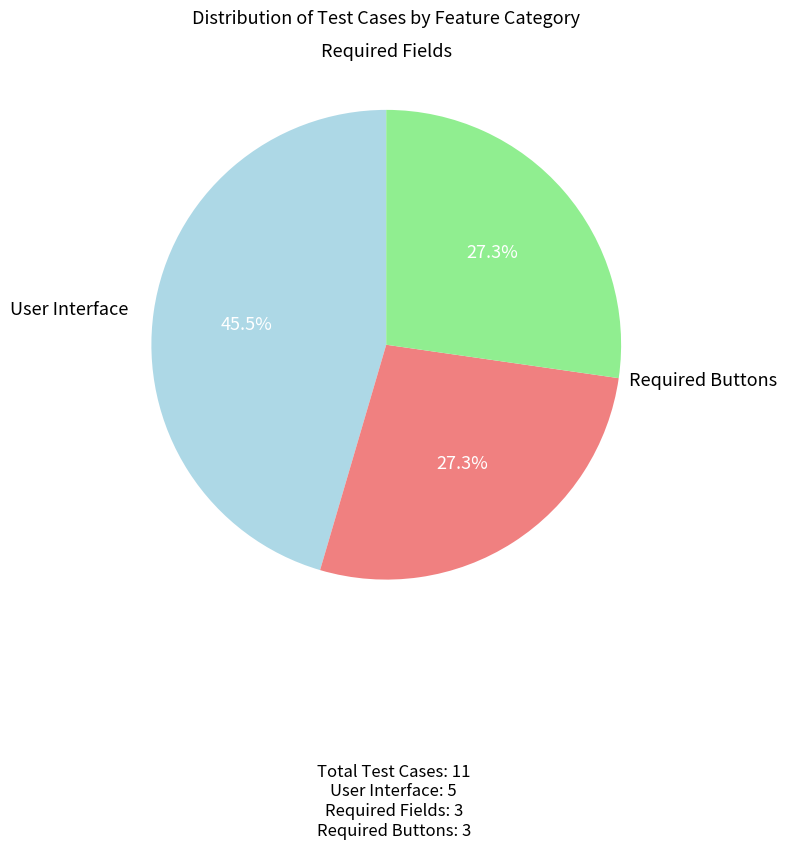

Count the number of slices in the pie.

3